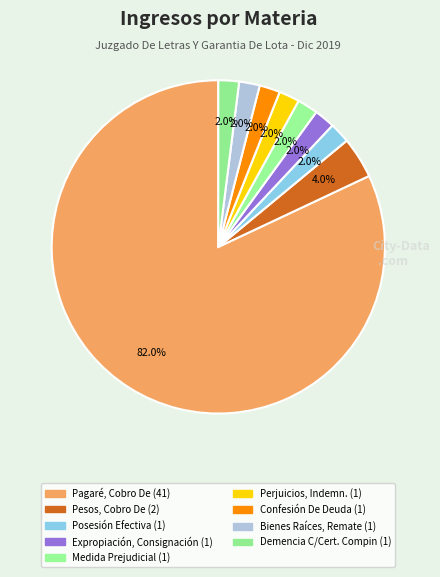

Count the number of slices in the pie.

9